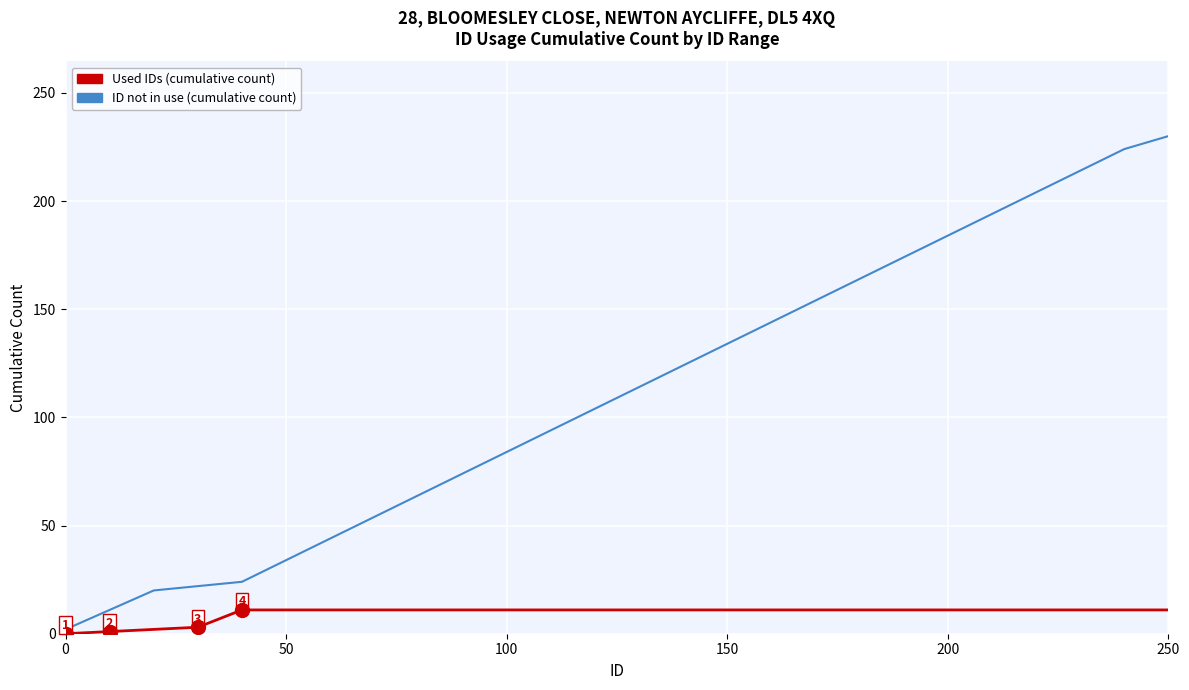

List the series in order of their peak value, lowest first.

Used IDs (cumulative count), ID not in use (cumulative count)